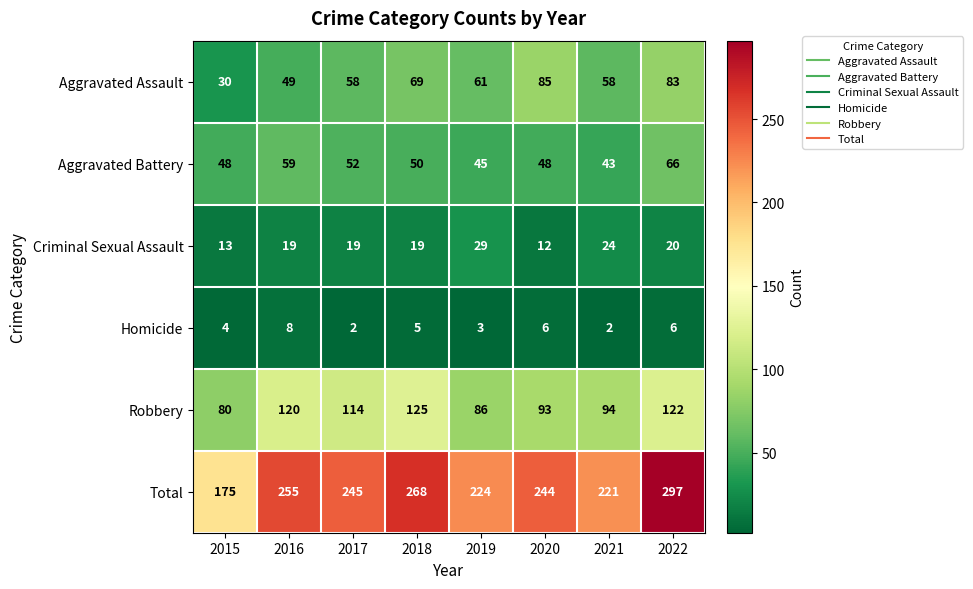

Read the Aggravated Assault value at 2016.

49